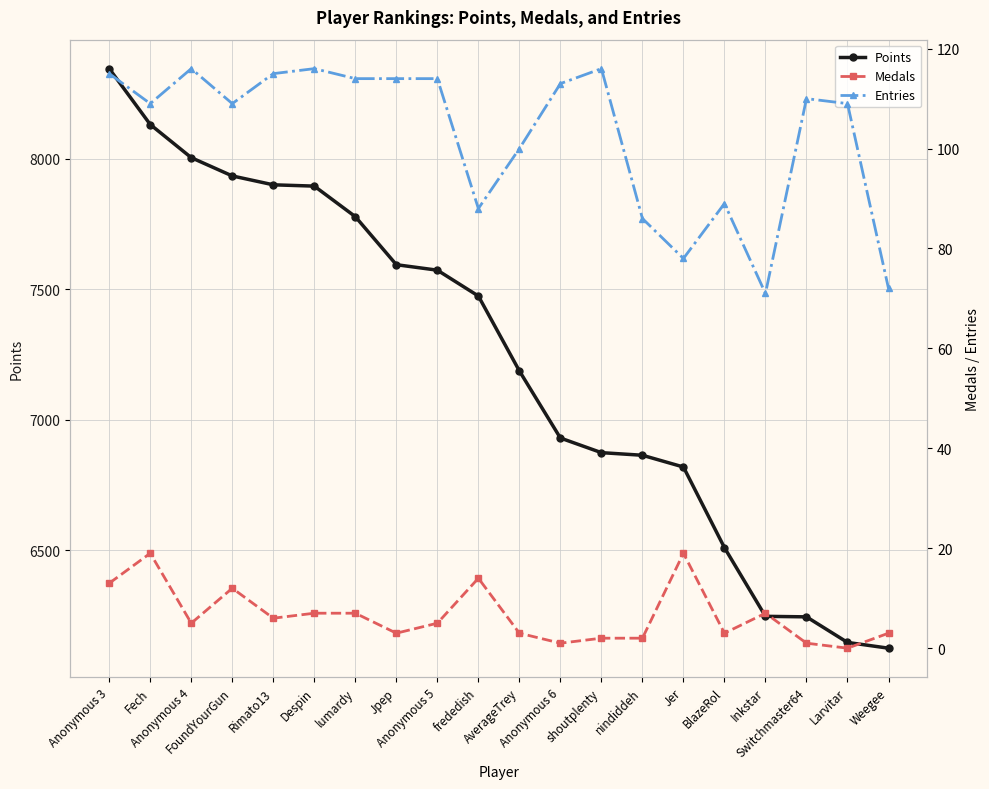

Rank the series by their maximum value, from highest to lowest.

Points, Entries, Medals